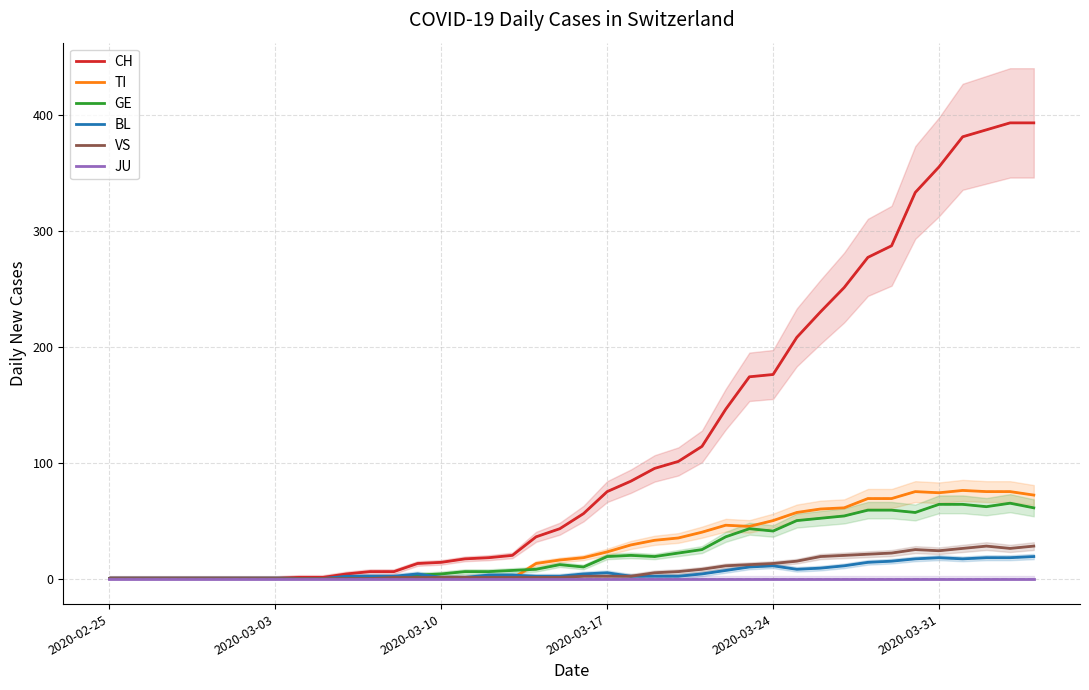

What are all the series names shown in the legend?

CH, TI, GE, BL, VS